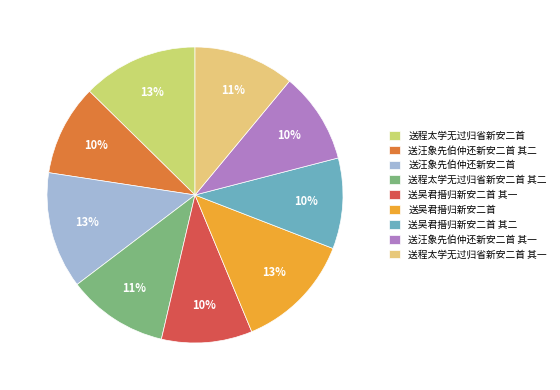

Is there any slice that represents more than half of the pie?

No